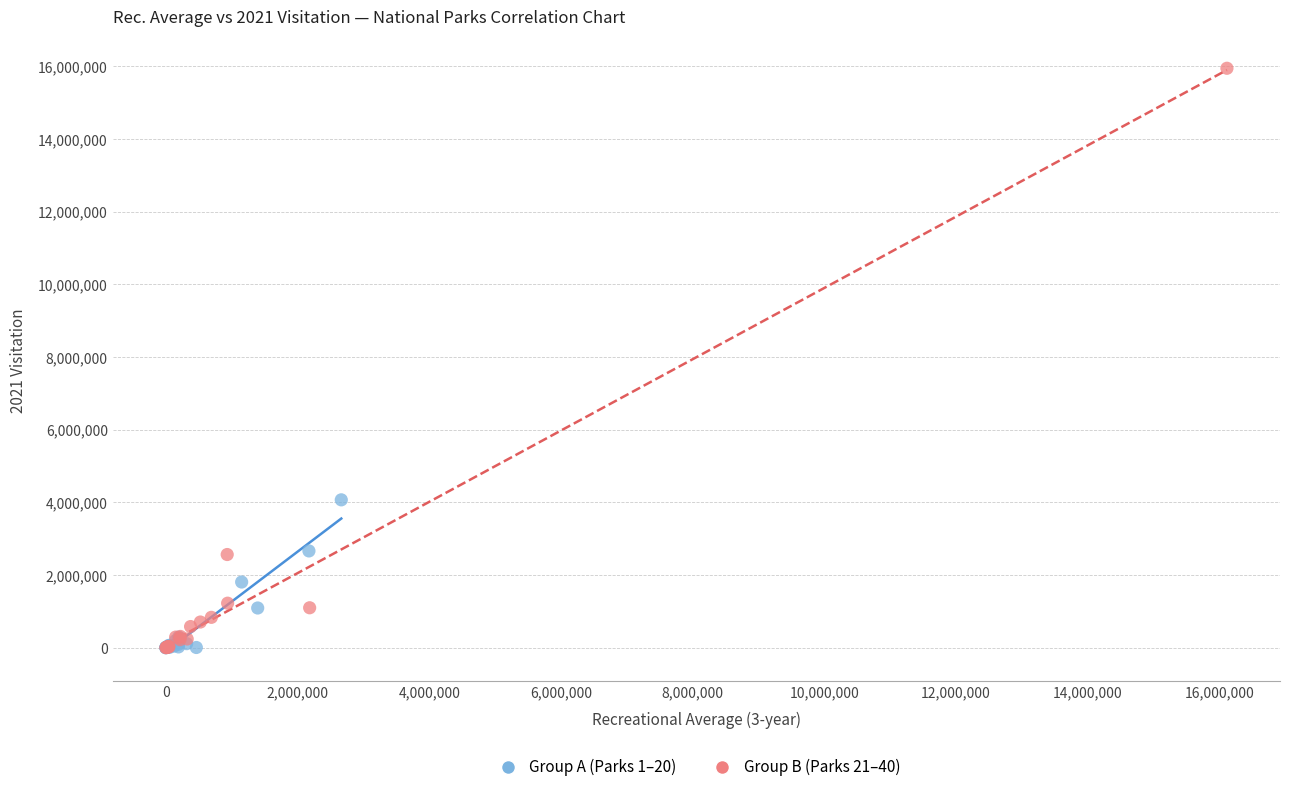

Which series has the widest spread of Y values?

Group B (Parks 21–40)